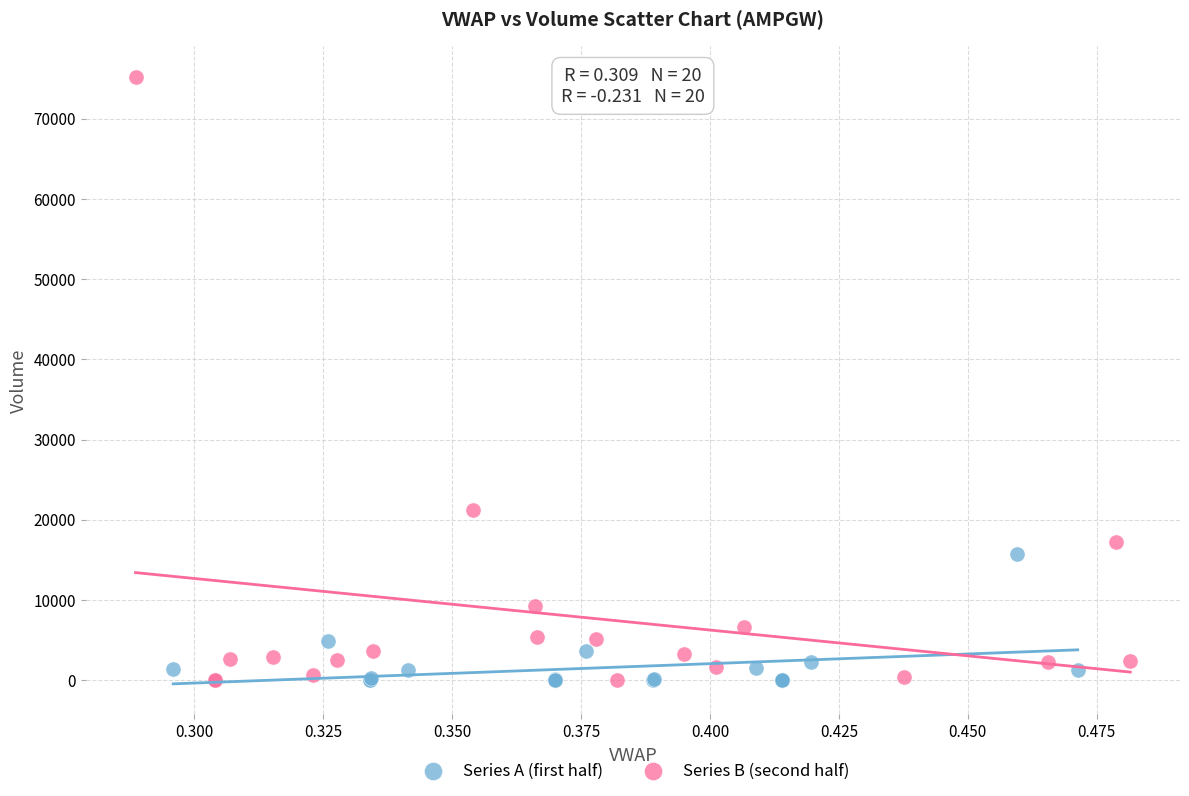

Which series contains the highest Y value?

Series B (second half)